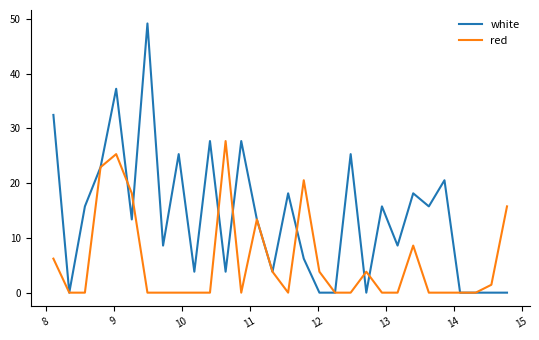

Is this an area chart (filled region under the line)?

No